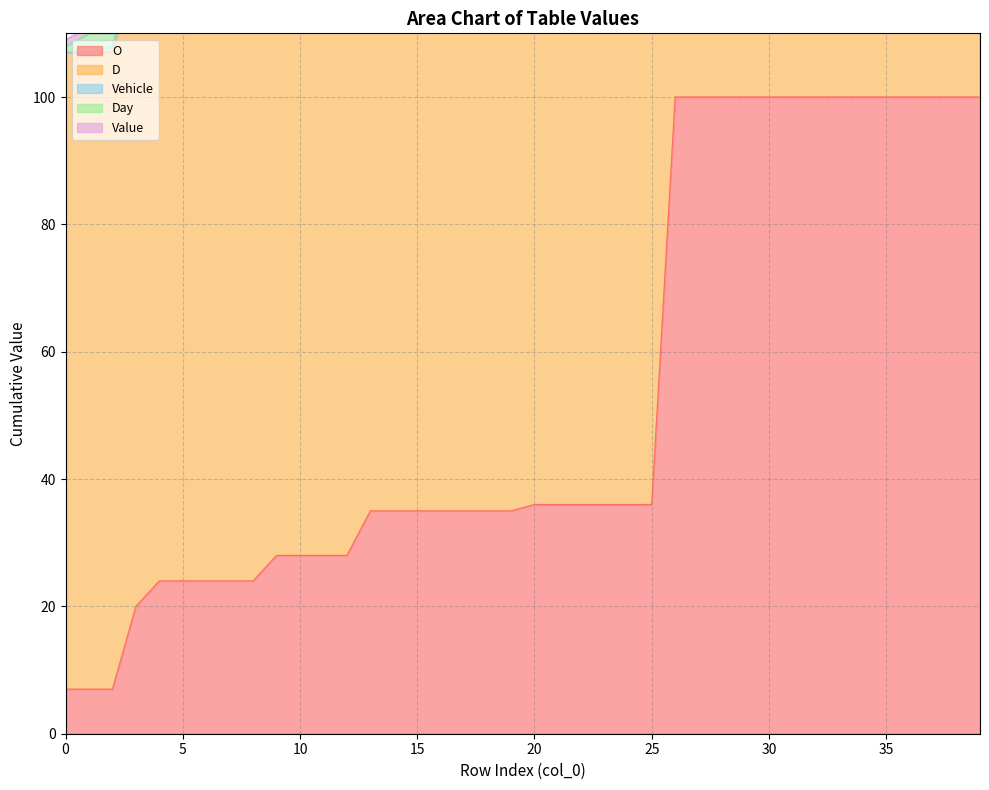

Rank the series by their maximum value, from highest to lowest.

O, D, Vehicle, Day, Value